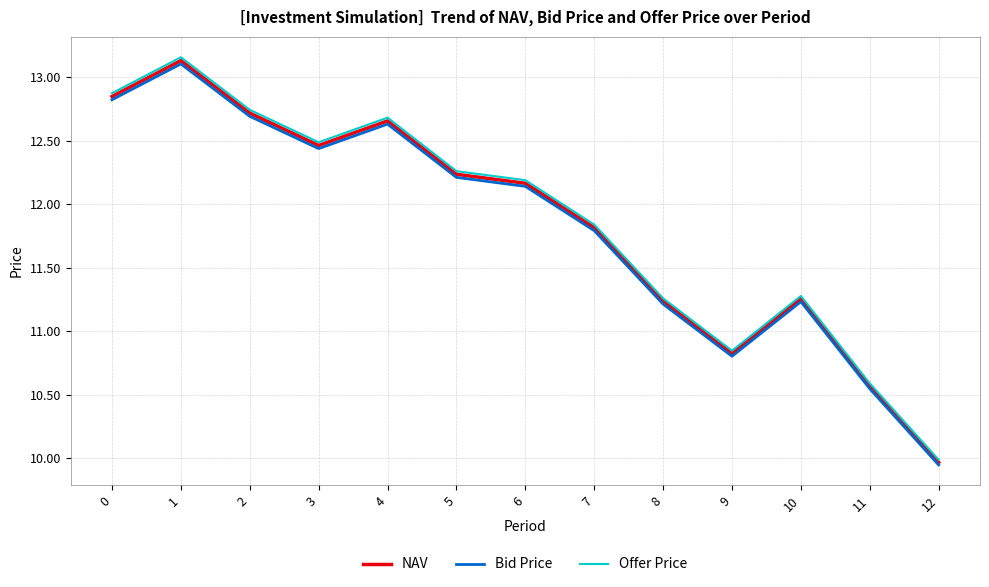

True or false: Bid Price and Offer Price cross at least once.

False